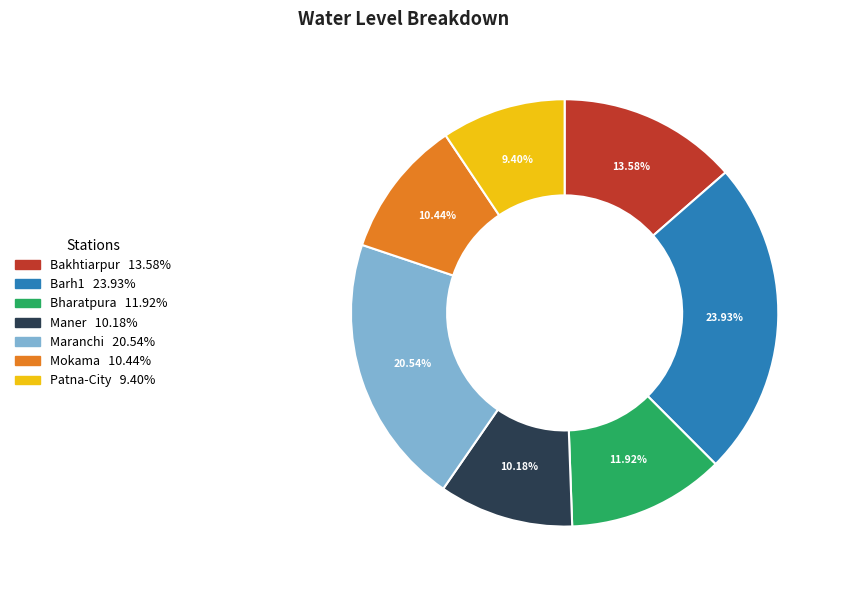

To the nearest percent, what portion does Barh1 represent?

24%